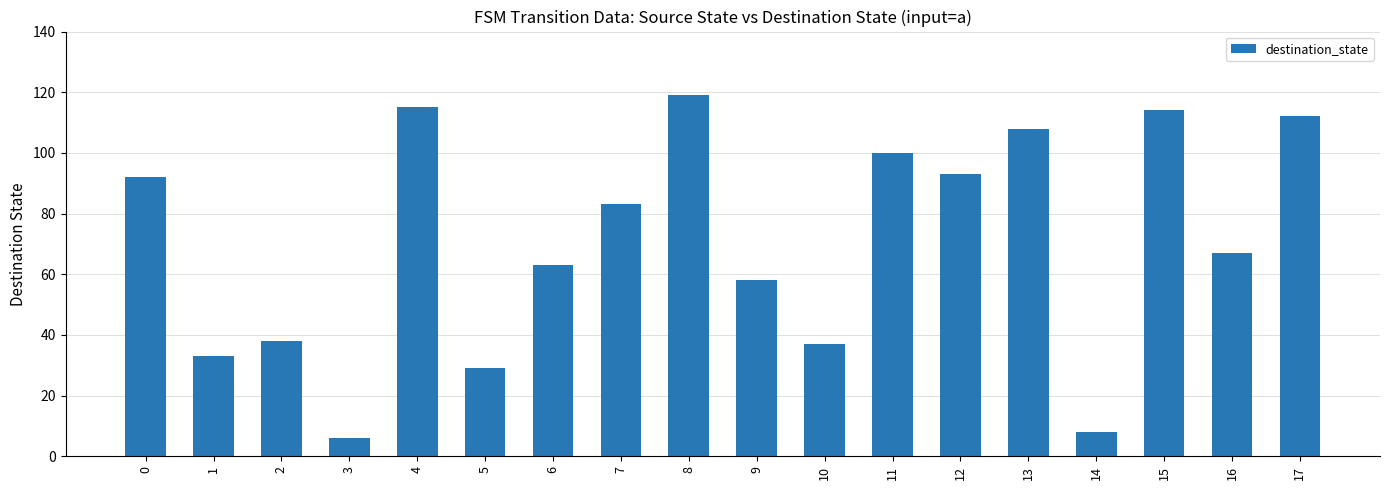

What is the value of the 18th bar from the left?

112